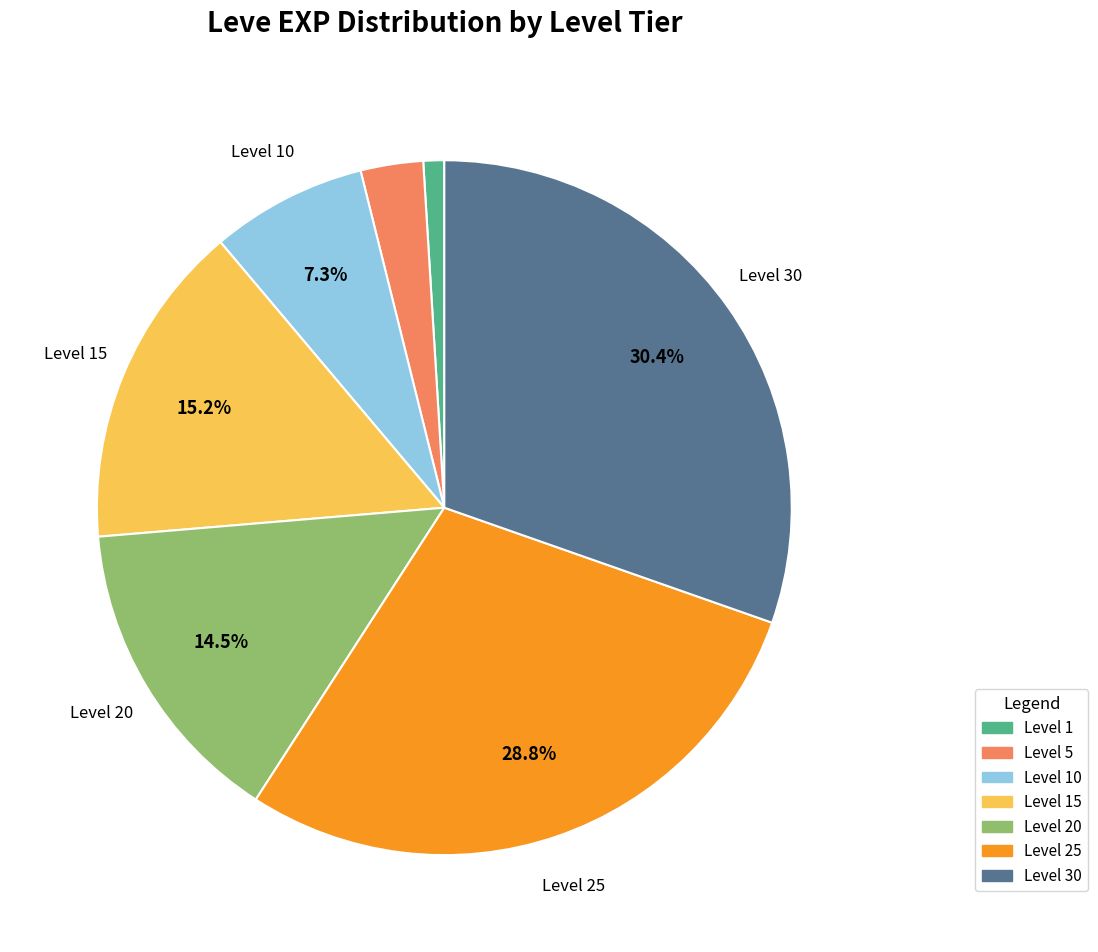

Is there a majority slice in this chart?

No